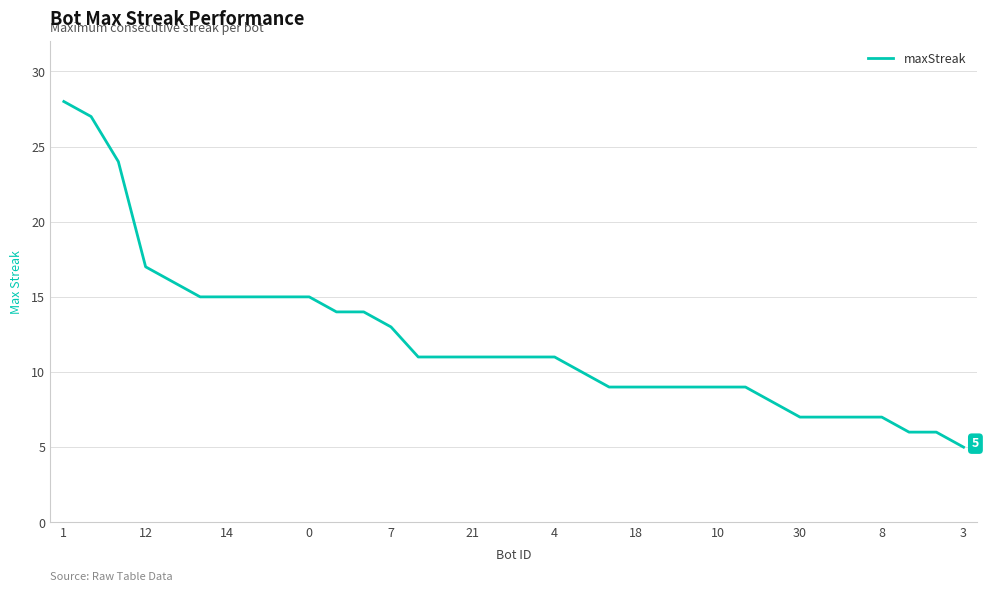

What is the smallest value displayed?

5